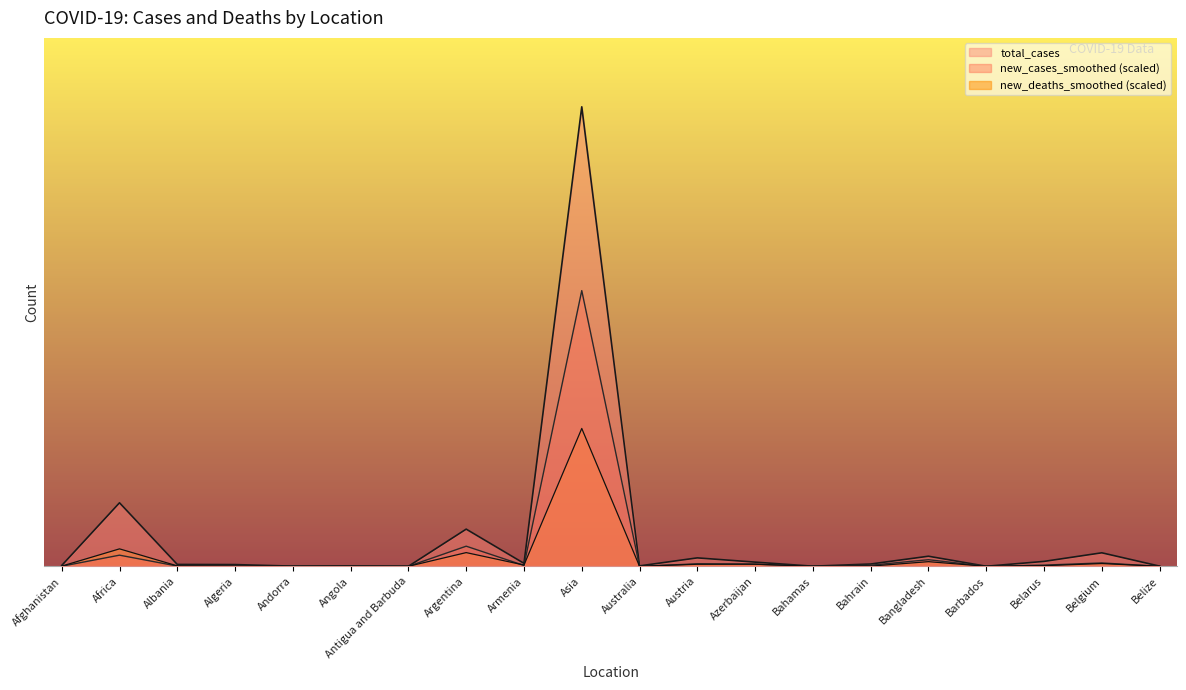

Does the chart display data point markers on the line(s)?

No